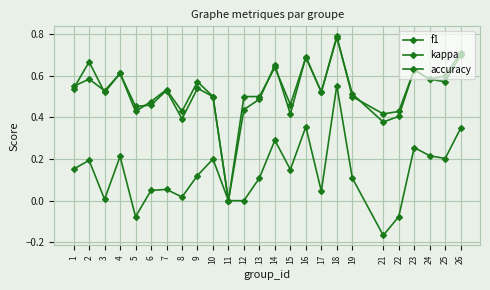

What is the difference between the f1 values at 9 and 21?

0.2